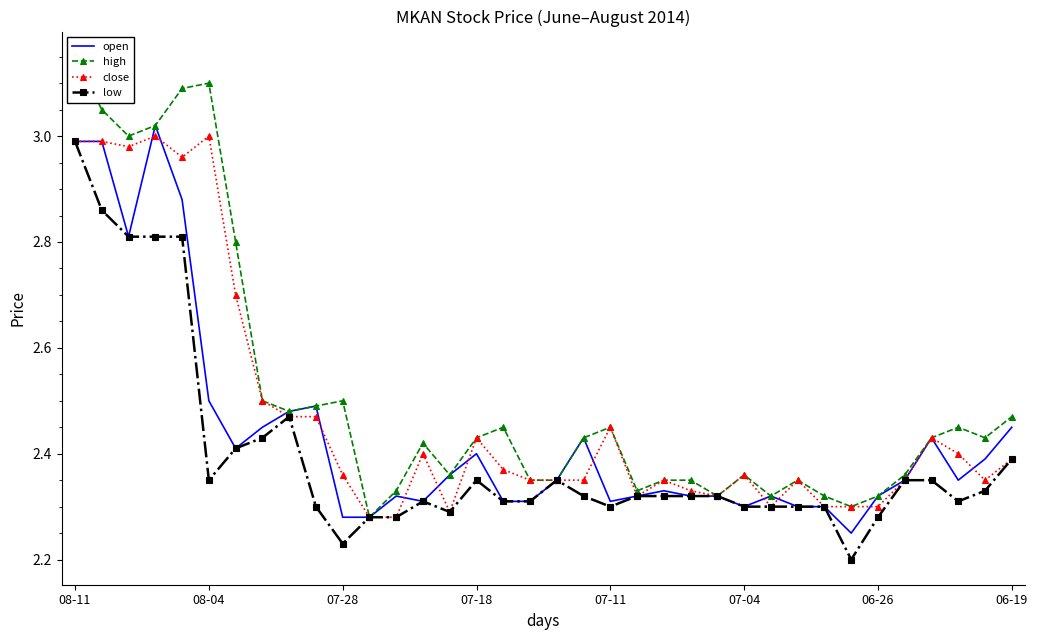

What is the sum of all close values?

89.1